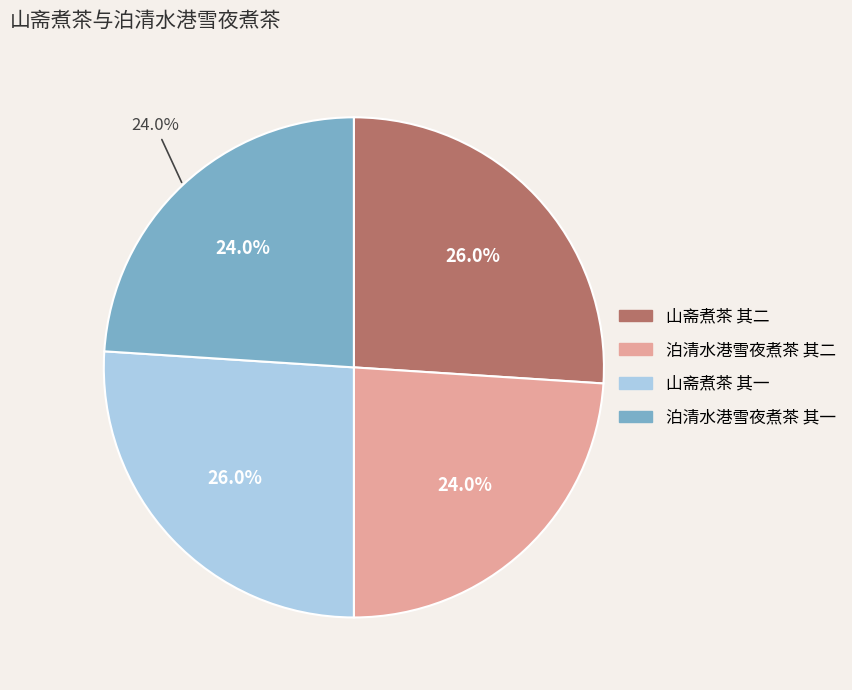

Does 山斋煮茶 其一 represent more than half of the total?

No